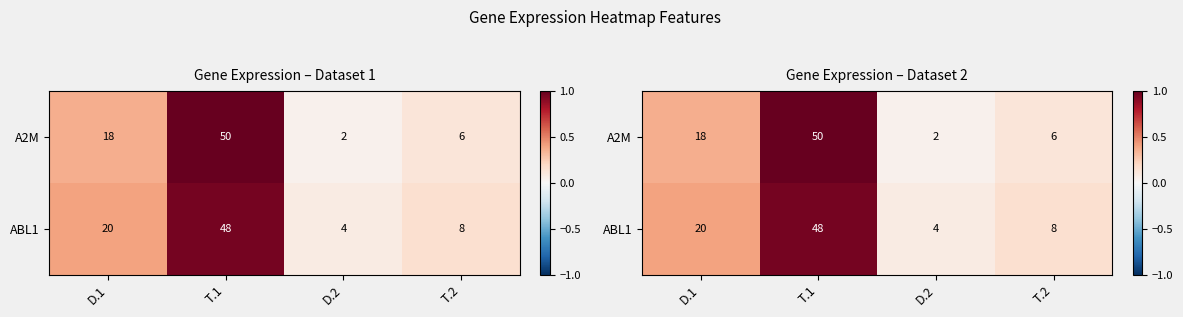

Is the value of A2M at D.2 greater than the value of ABL1 at D.2?

No